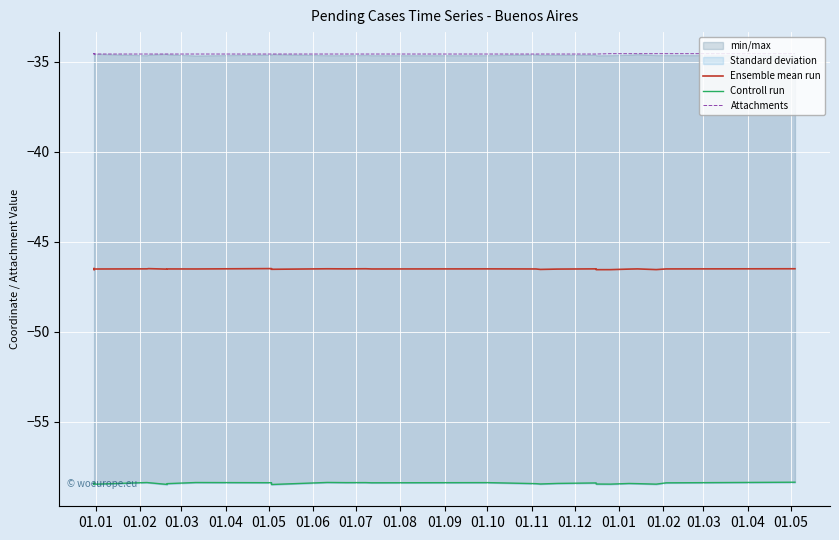

Which series has the largest total across all categories?

Attachments